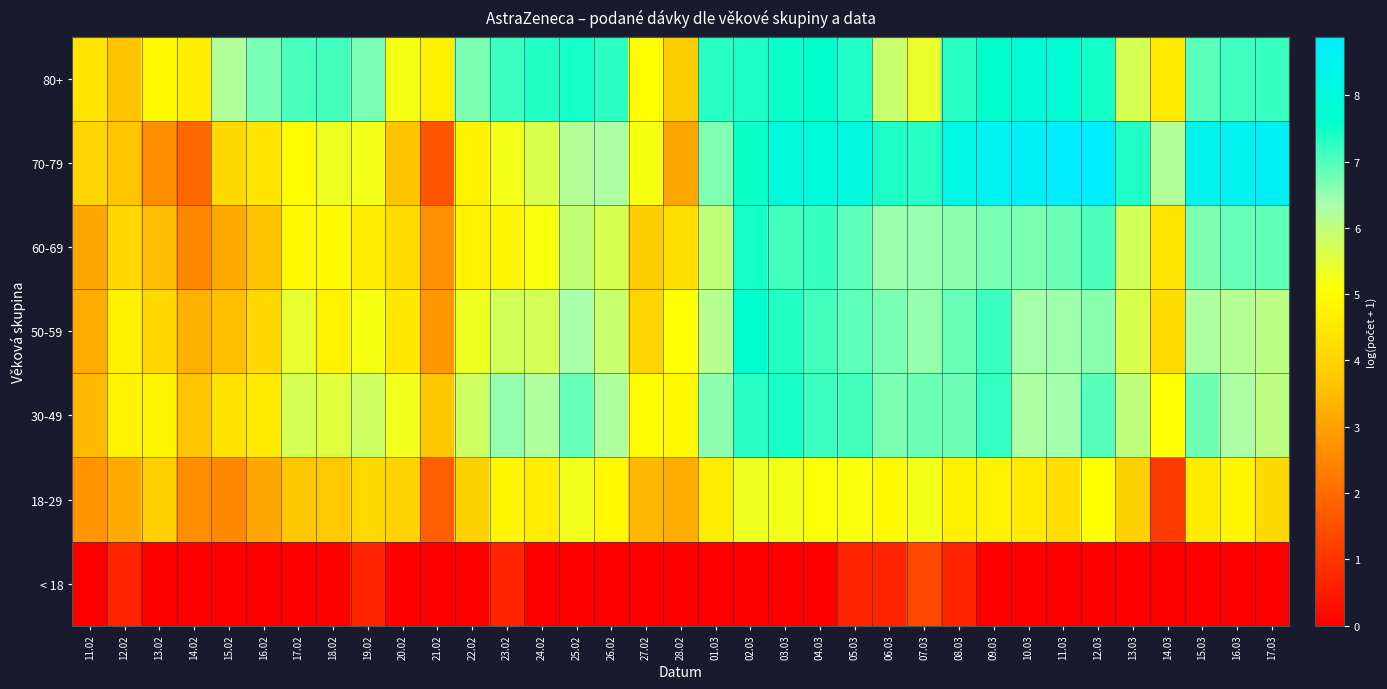

What is the spread (max minus min) of values at 17.03?

8.6